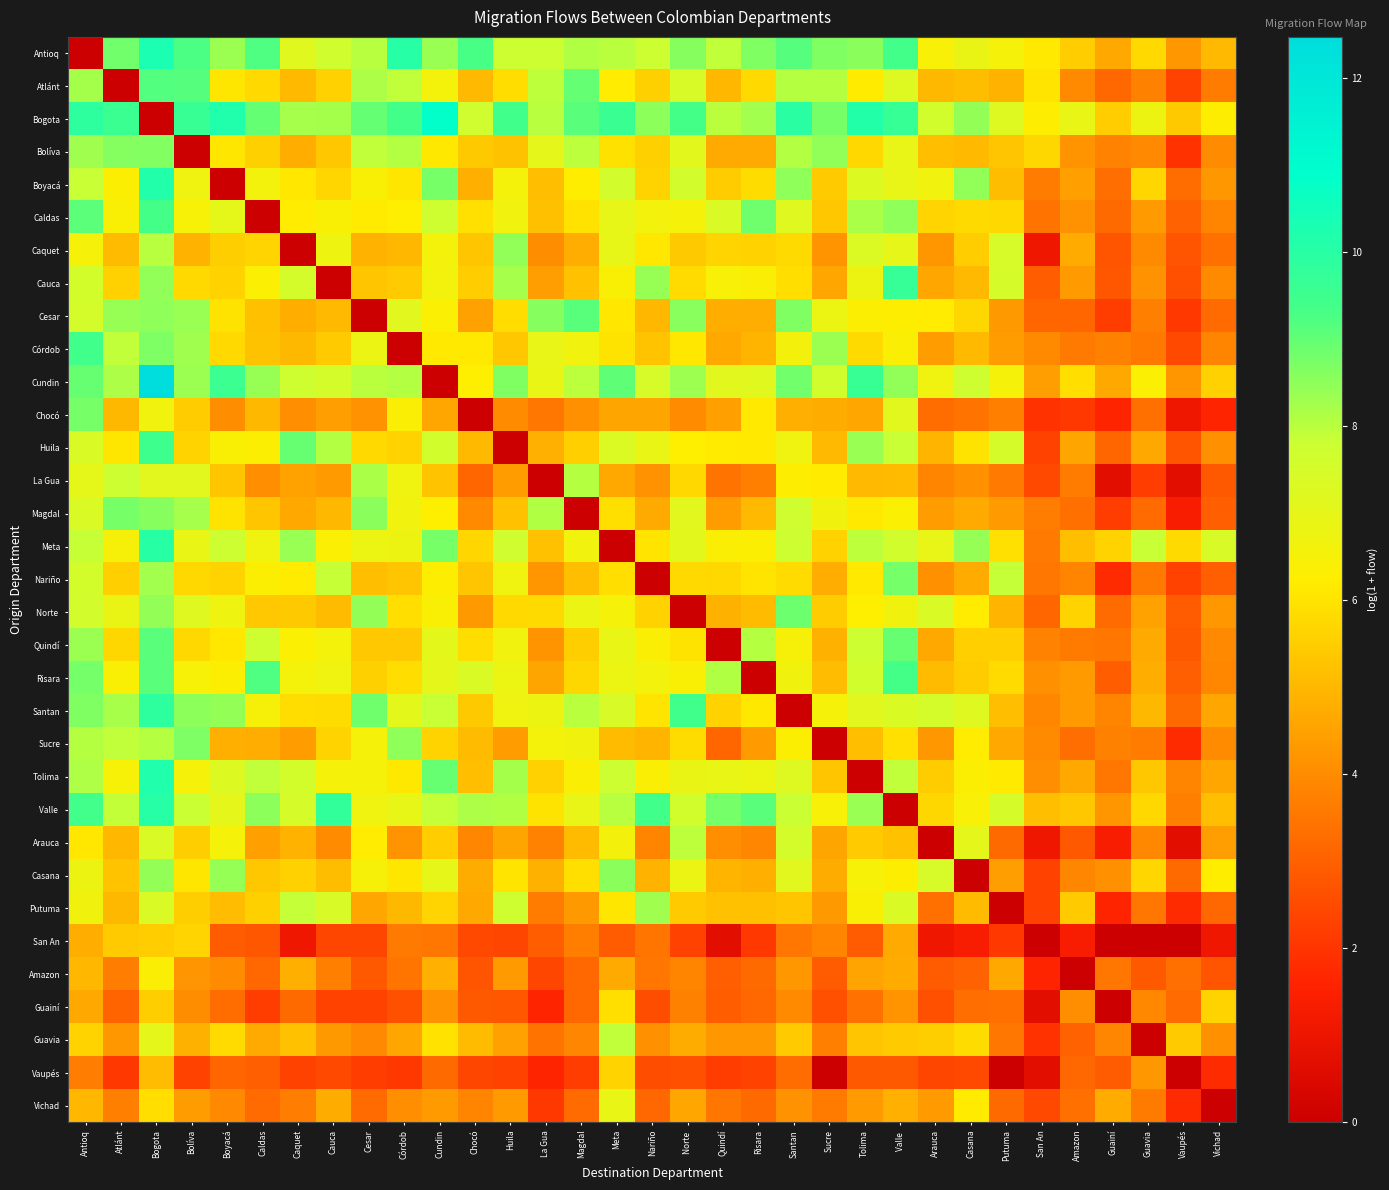

Which label corresponds to the smallest value in the chart?

Antioq